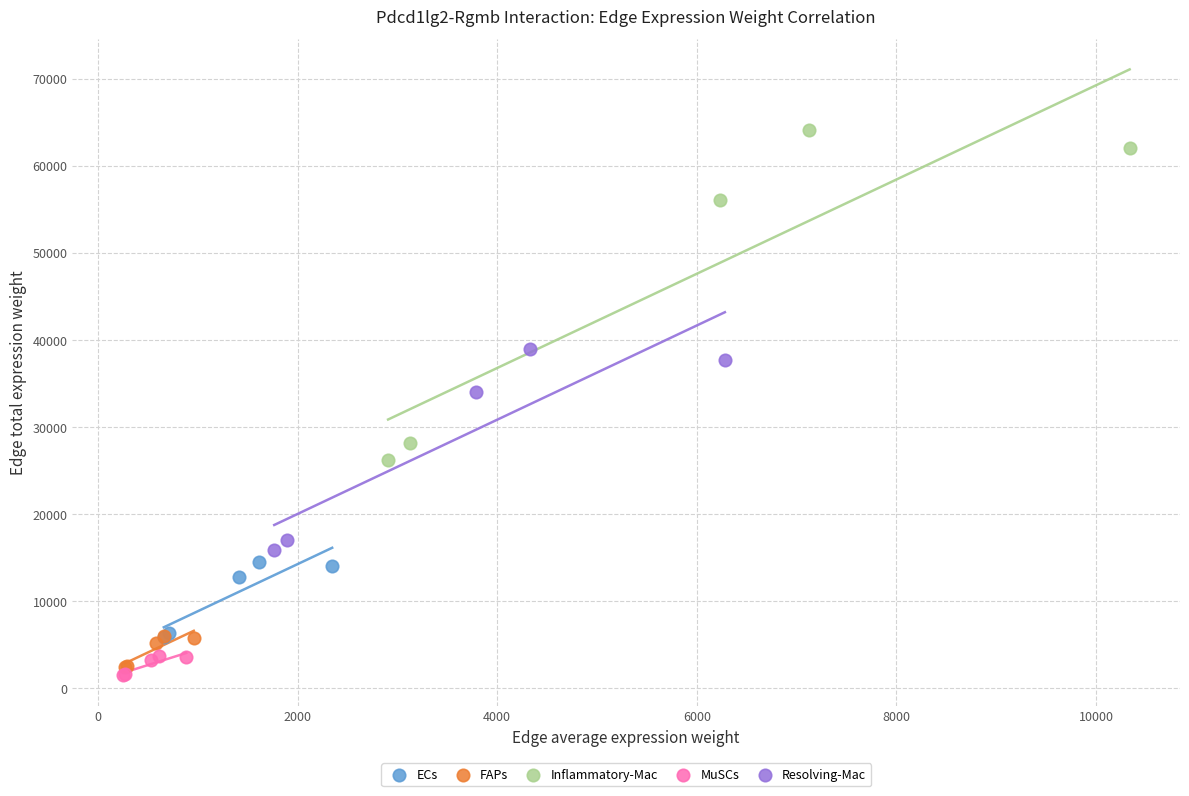

Which series reaches the maximum Y coordinate?

Inflammatory-Mac